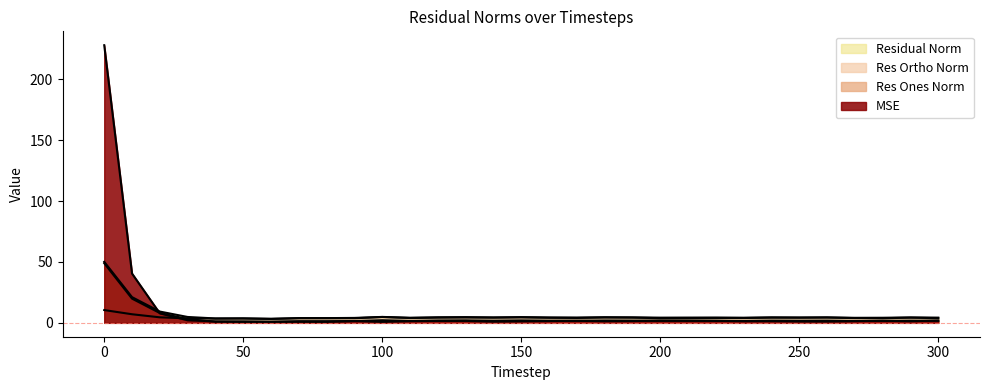

Rank the series at 60 from highest to lowest value.

residual_norm, res_ortho_norm, mse, res_ones_norm